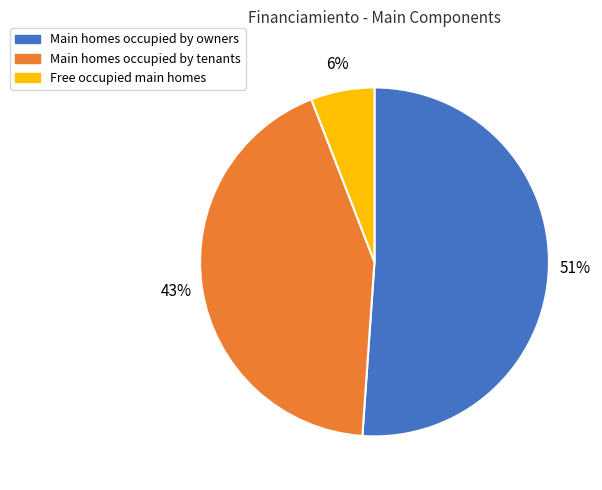

How many segments does this pie chart have?

3